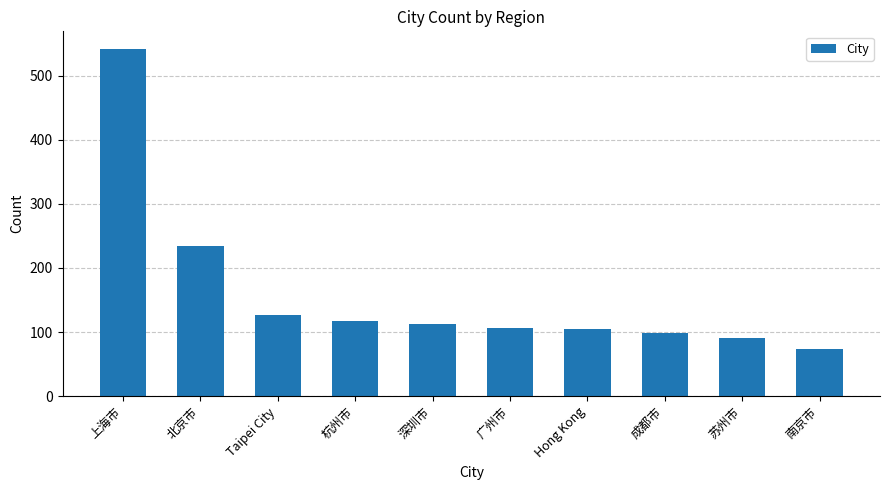

Is it true that the value at 深圳市 is 155?

False